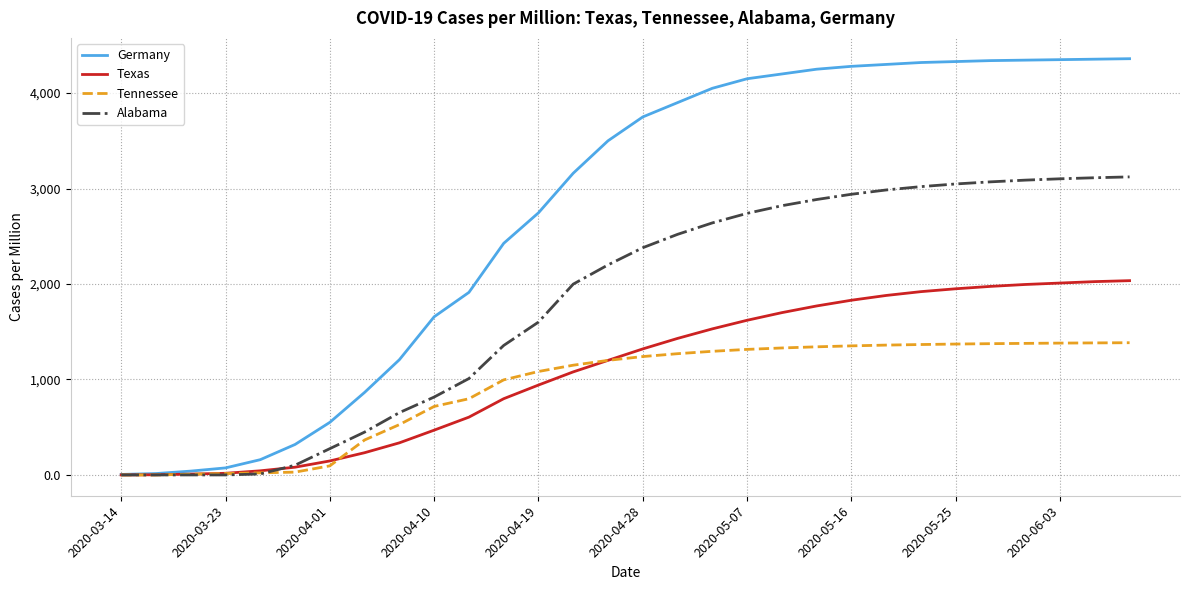

Rank the series by their maximum value, from highest to lowest.

Germany, Alabama, Texas, Tennessee